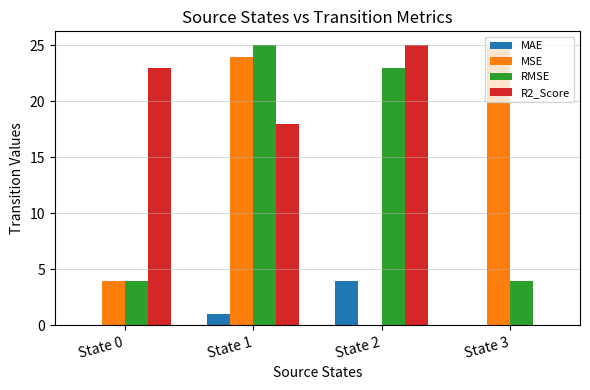

How many data points does each series have?

4